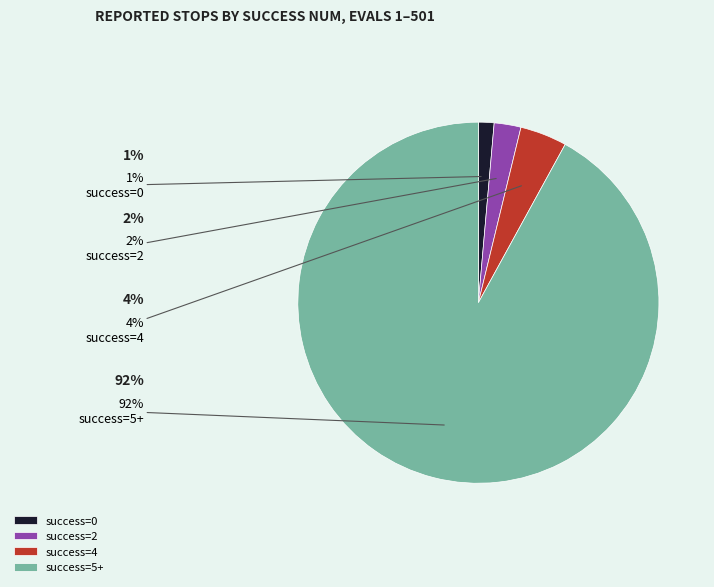

To the nearest percent, what percentage of the pie is success=2?

2%